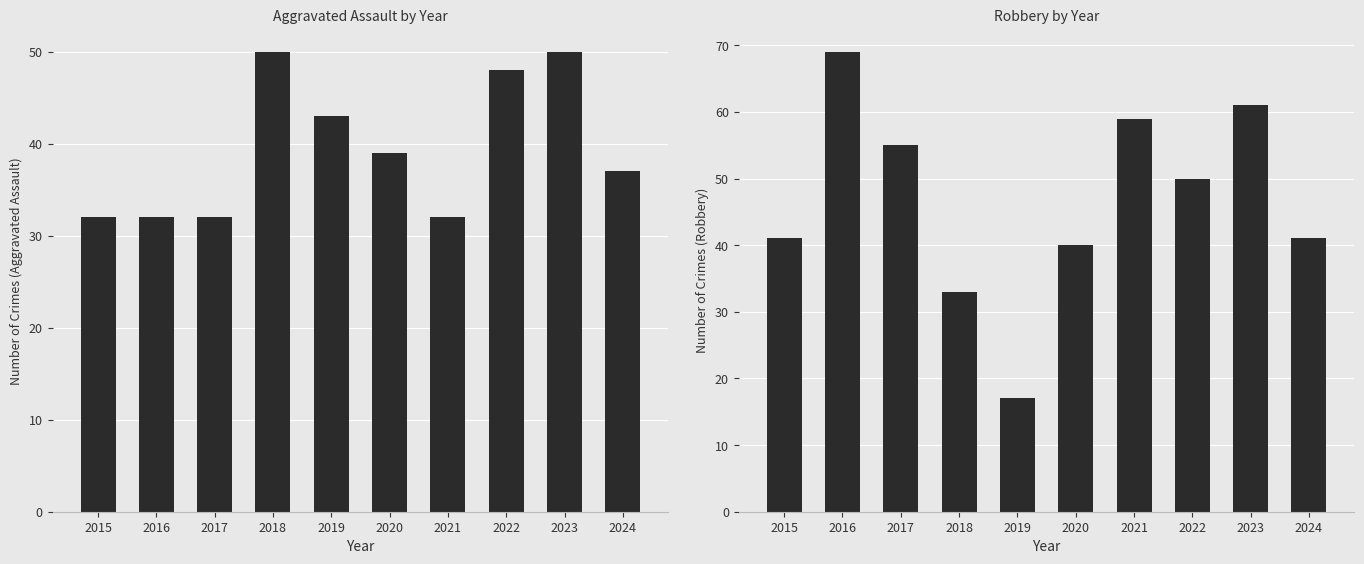

Which series has the largest total across all categories?

Robbery